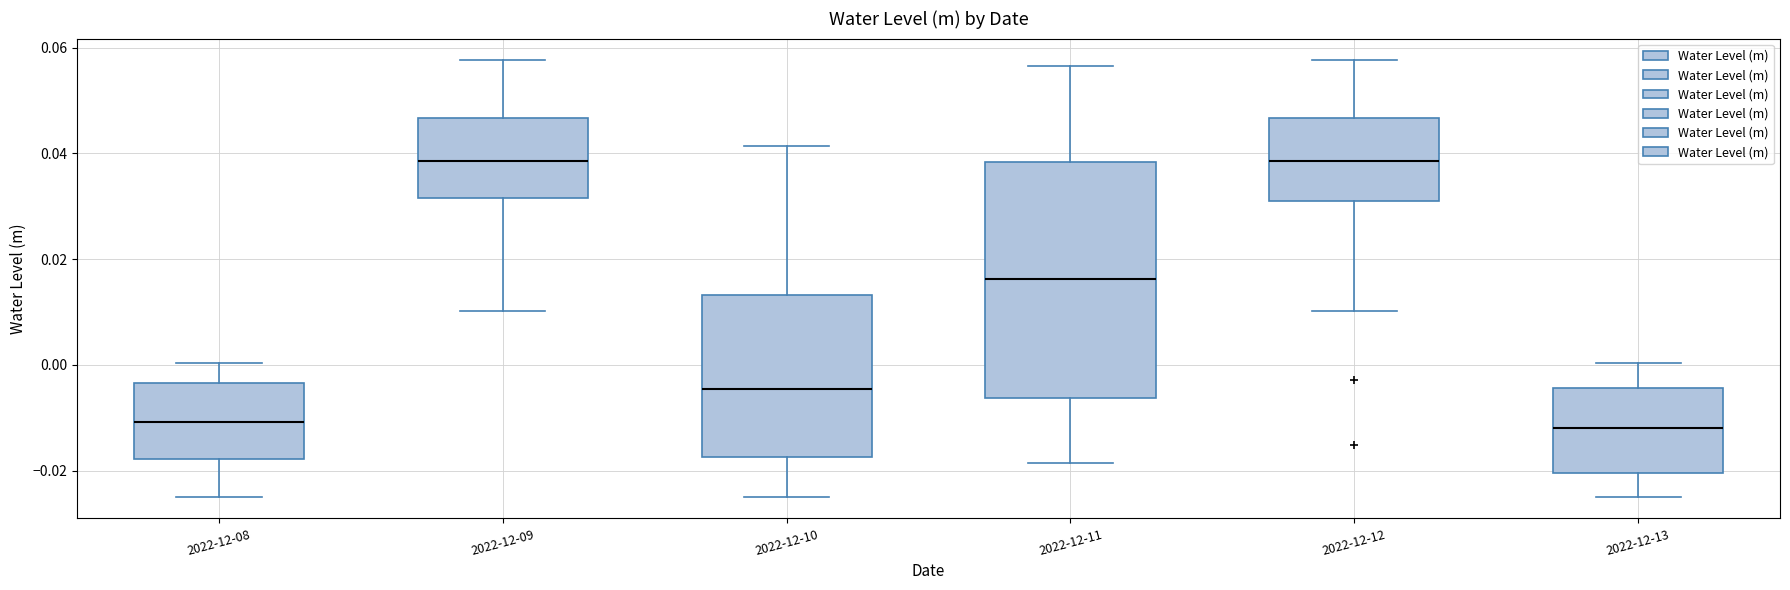

Comparing the boxes themselves (not the whiskers), which one is the tallest?

2022-12-11